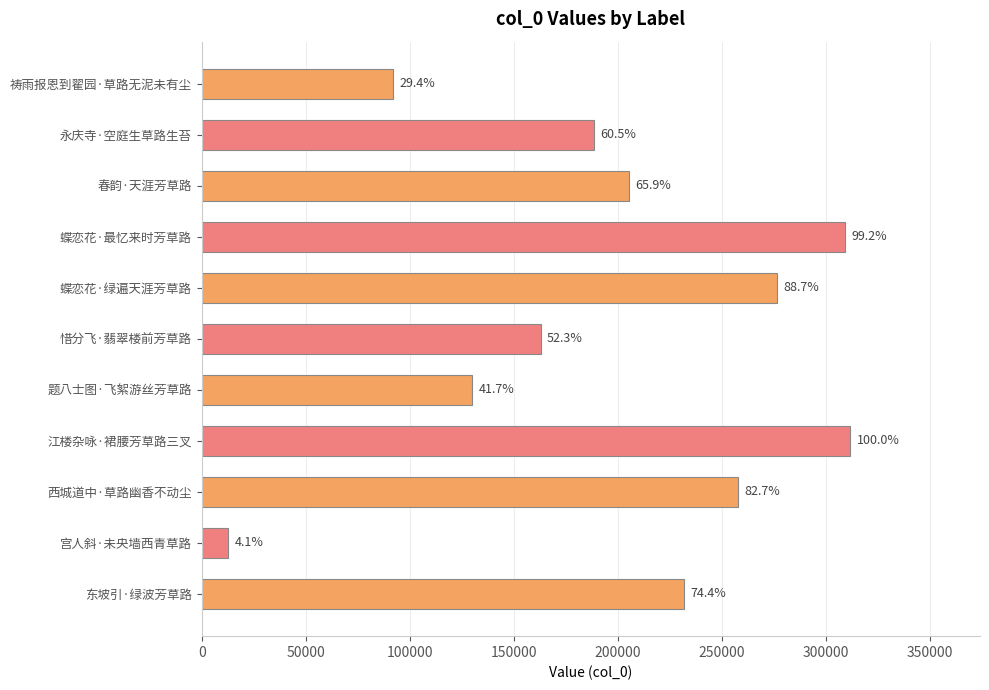

Are the bars horizontal?

Yes